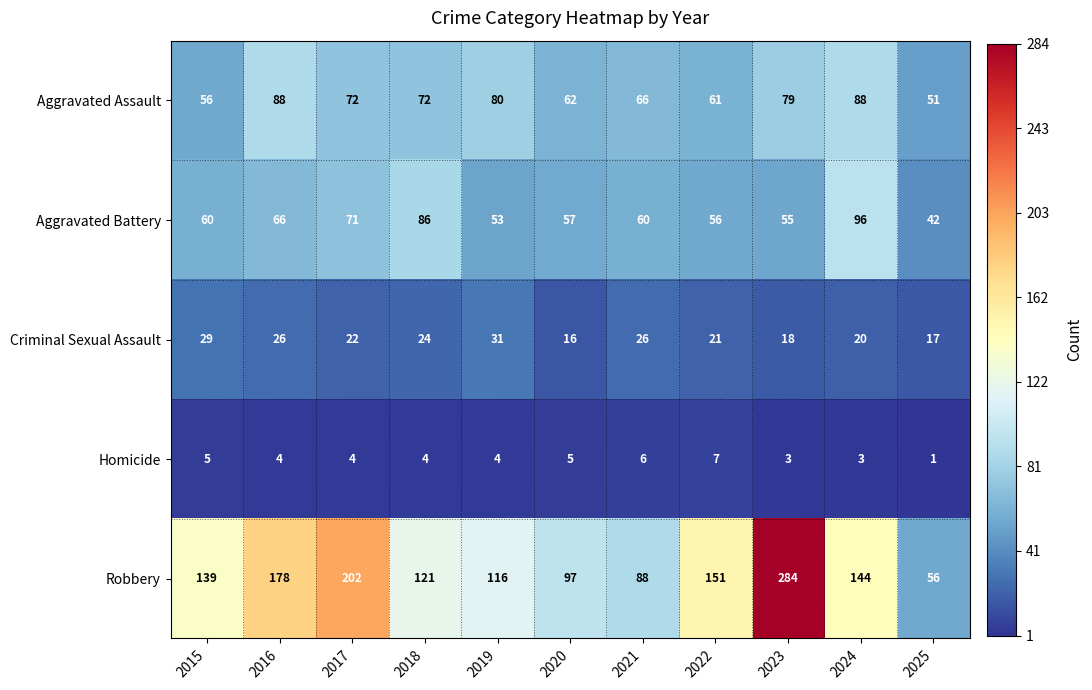

At how many categories does at least one series exceed 149?

4